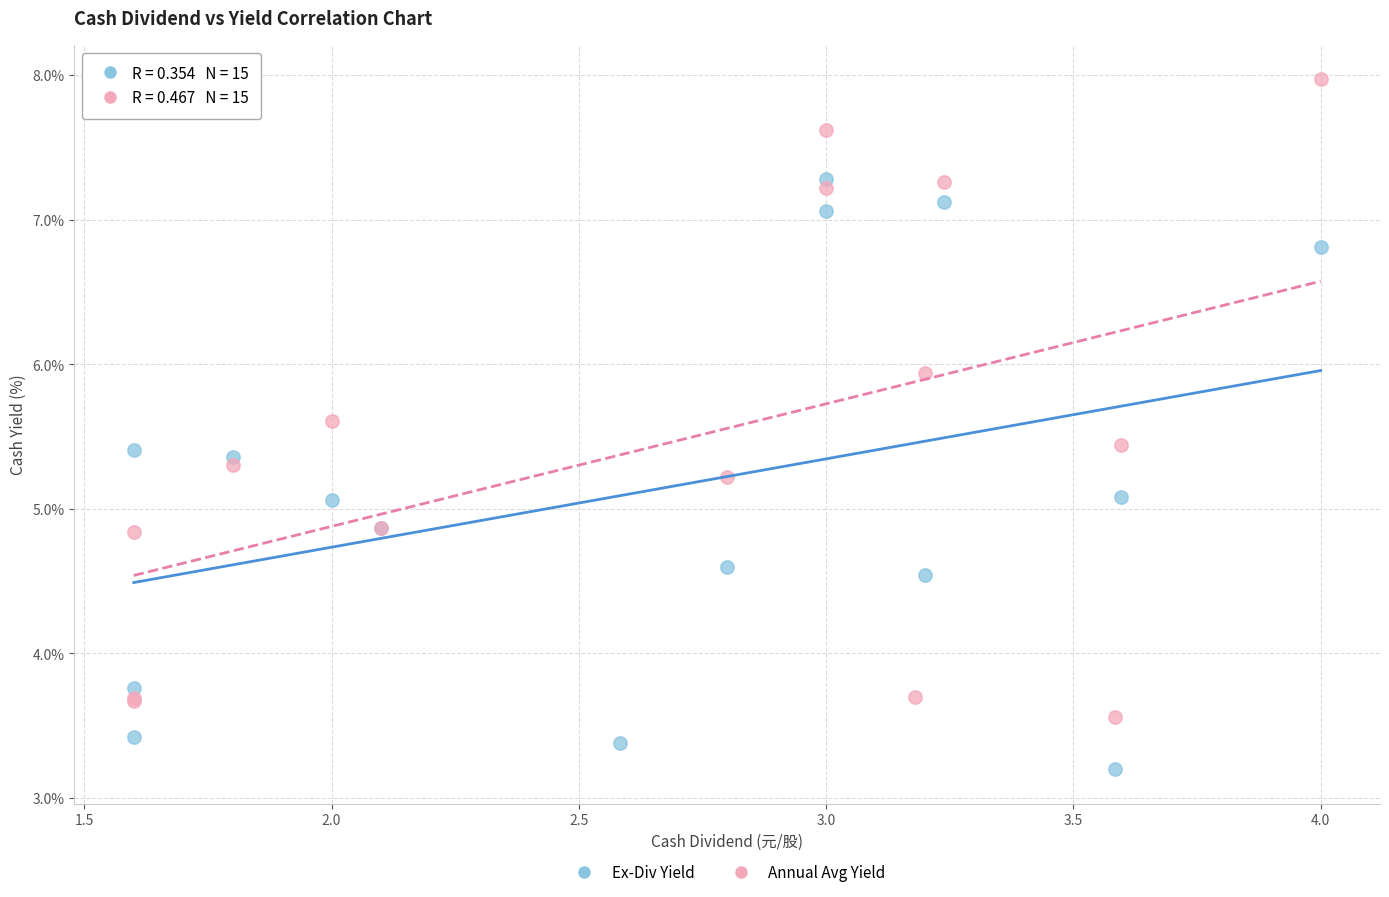

Which series contains the highest Y value?

Annual Avg Yield